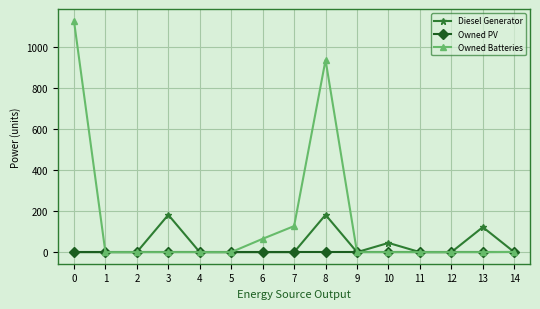

What is the greatest value displayed?

1129